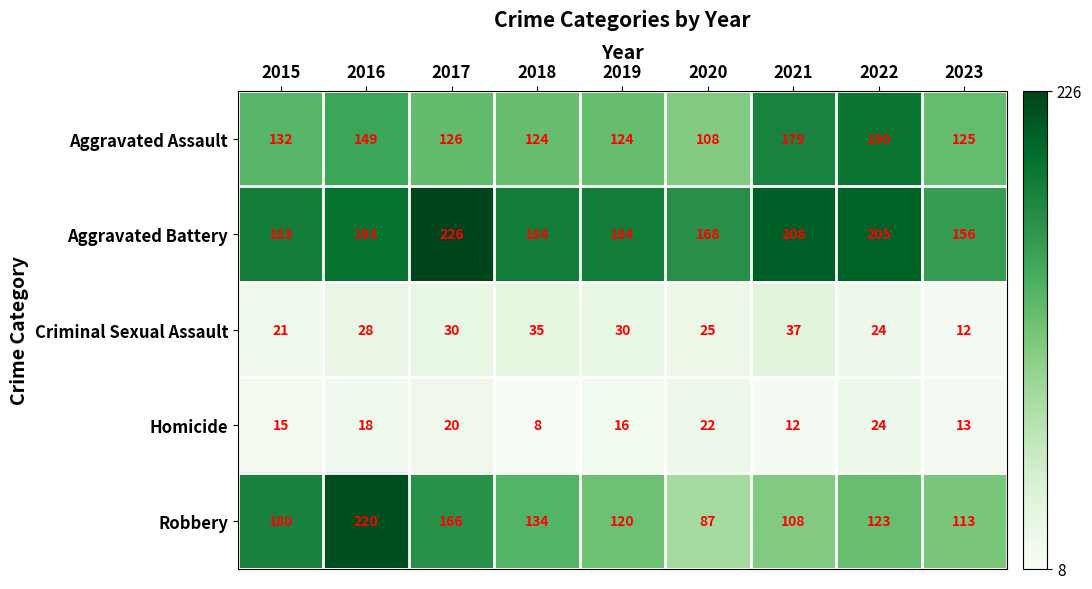

Where is Aggravated Battery nearest to the value 191?

2016